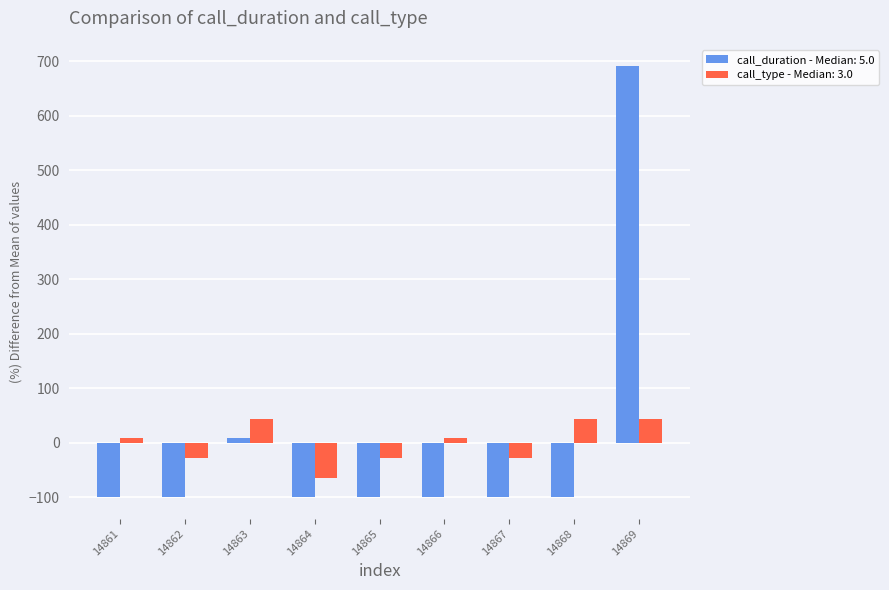

Is it true that call_duration - Median: 5.0 equals -99.7 at 14865?

True